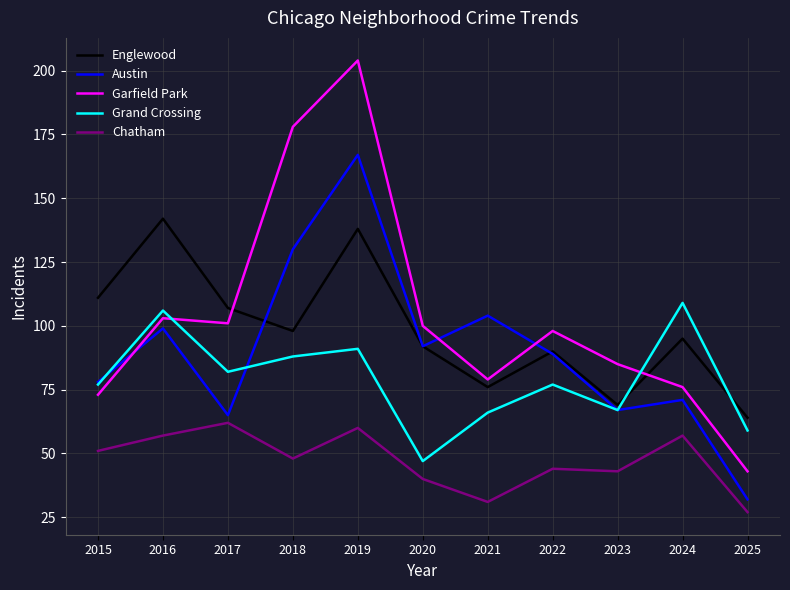

Does the chart display data point markers on the line(s)?

No